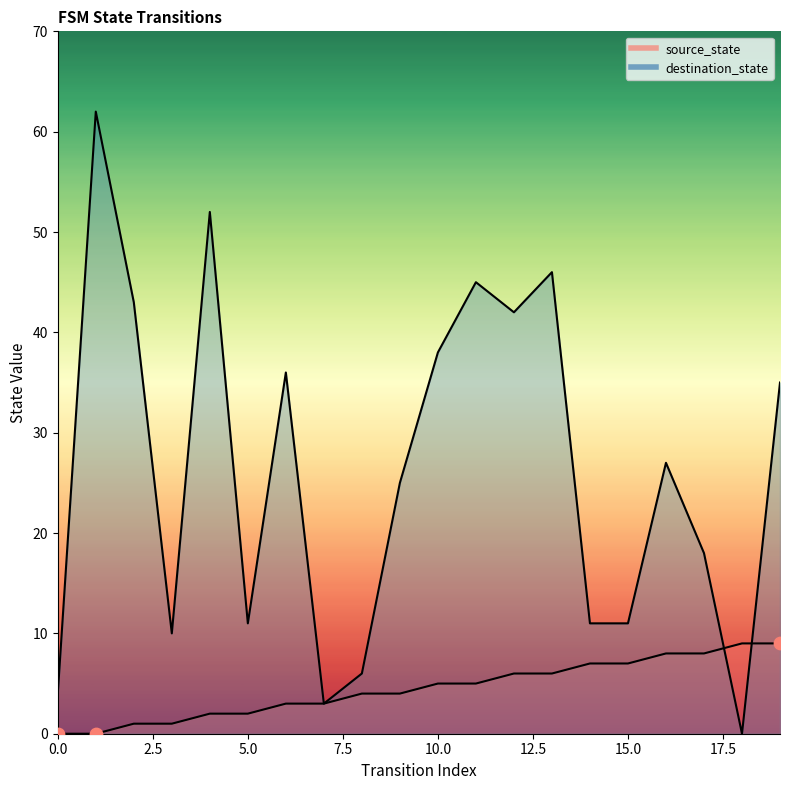

Which series contains the highest Y value?

destination_state